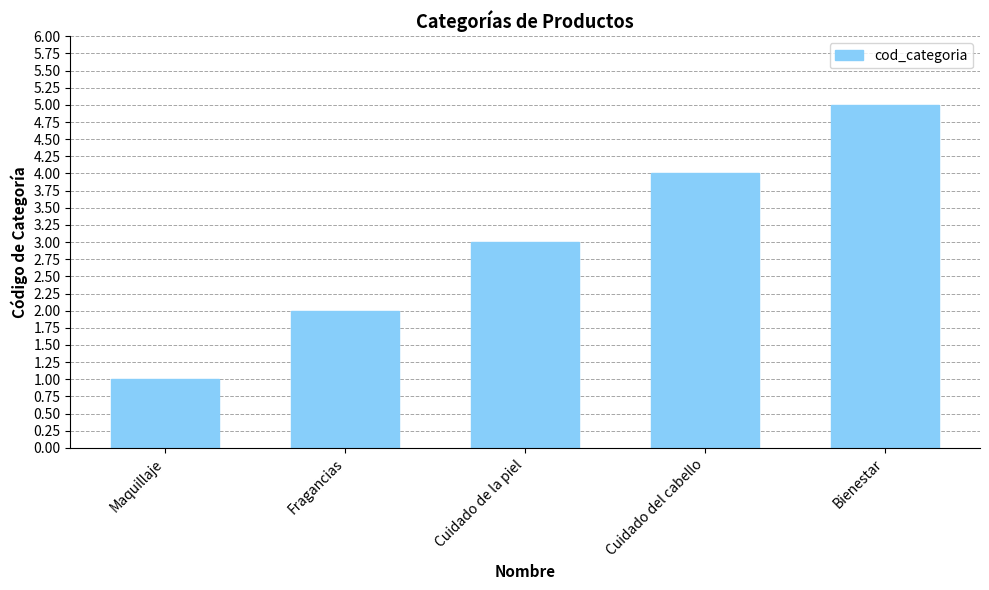

What is the maximum value shown in the chart?

5